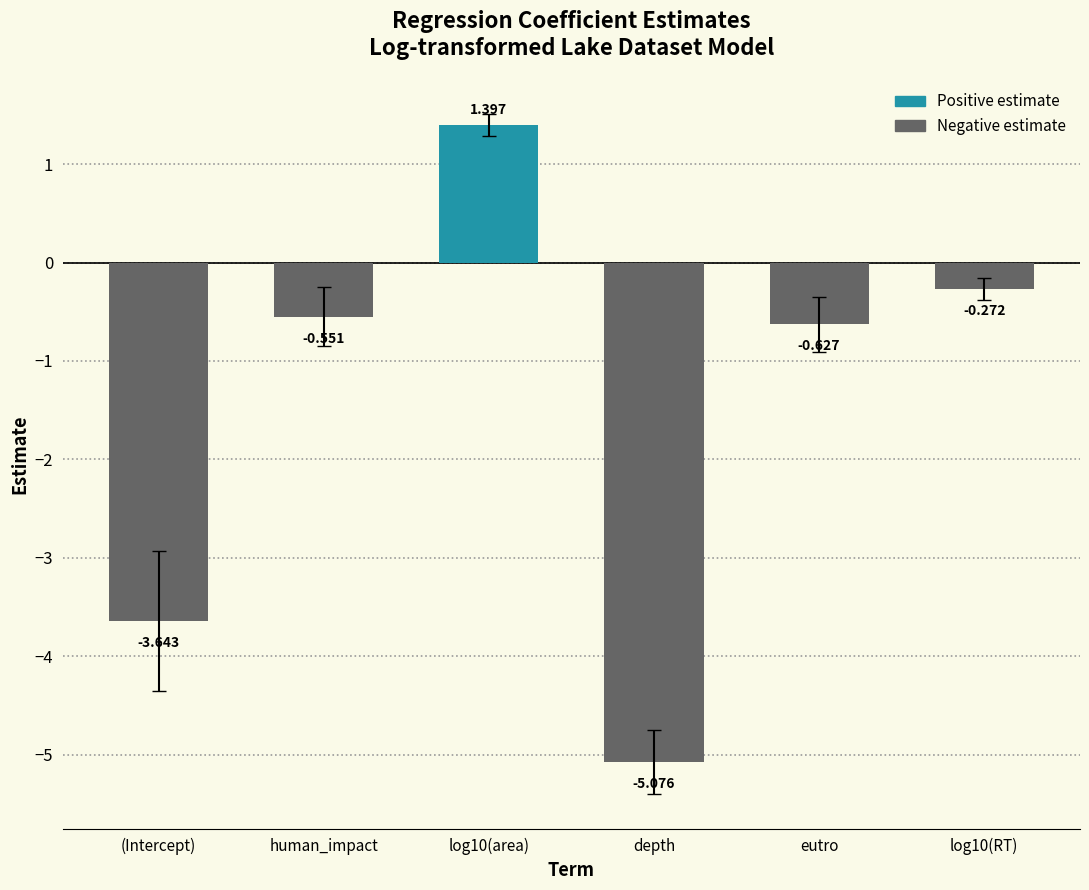

What is the label of the 4th bar from the left?

depth